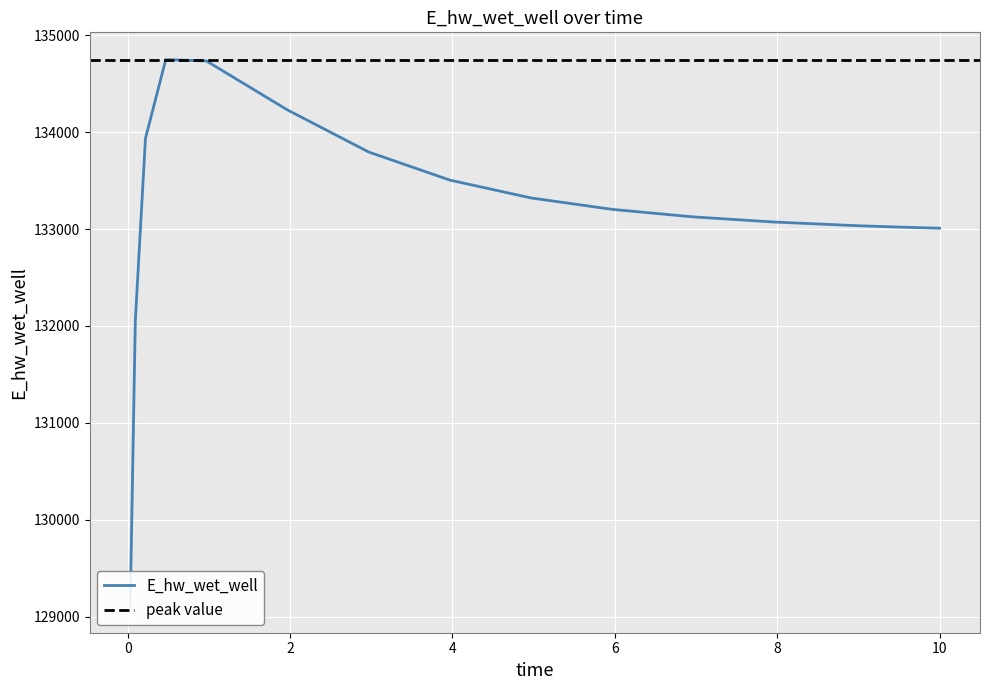

What is the difference between the maximum and minimum values?

5633.4